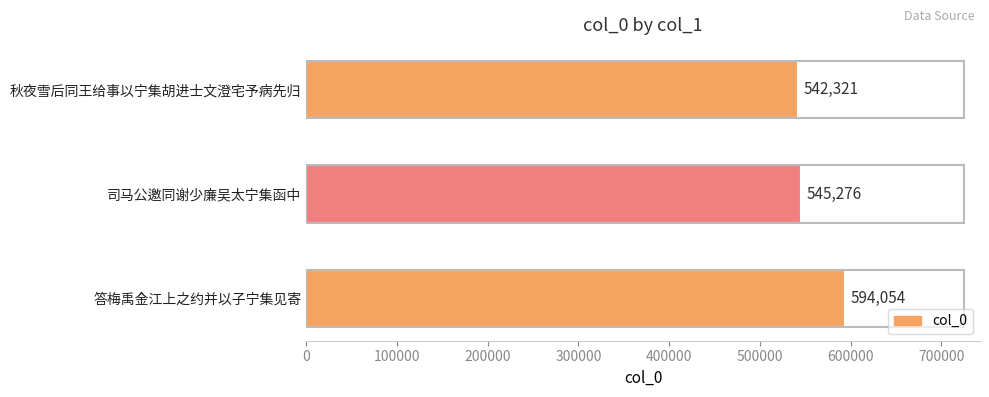

Reading top to bottom, transcribe all the data shown in this chart.

秋夜雪后同王给事以宁集胡进士文澄宅予病先归=542321	司马公邀同谢少廉吴太宁集函中=545276	答梅禹金江上之约并以子宁集见寄=594054